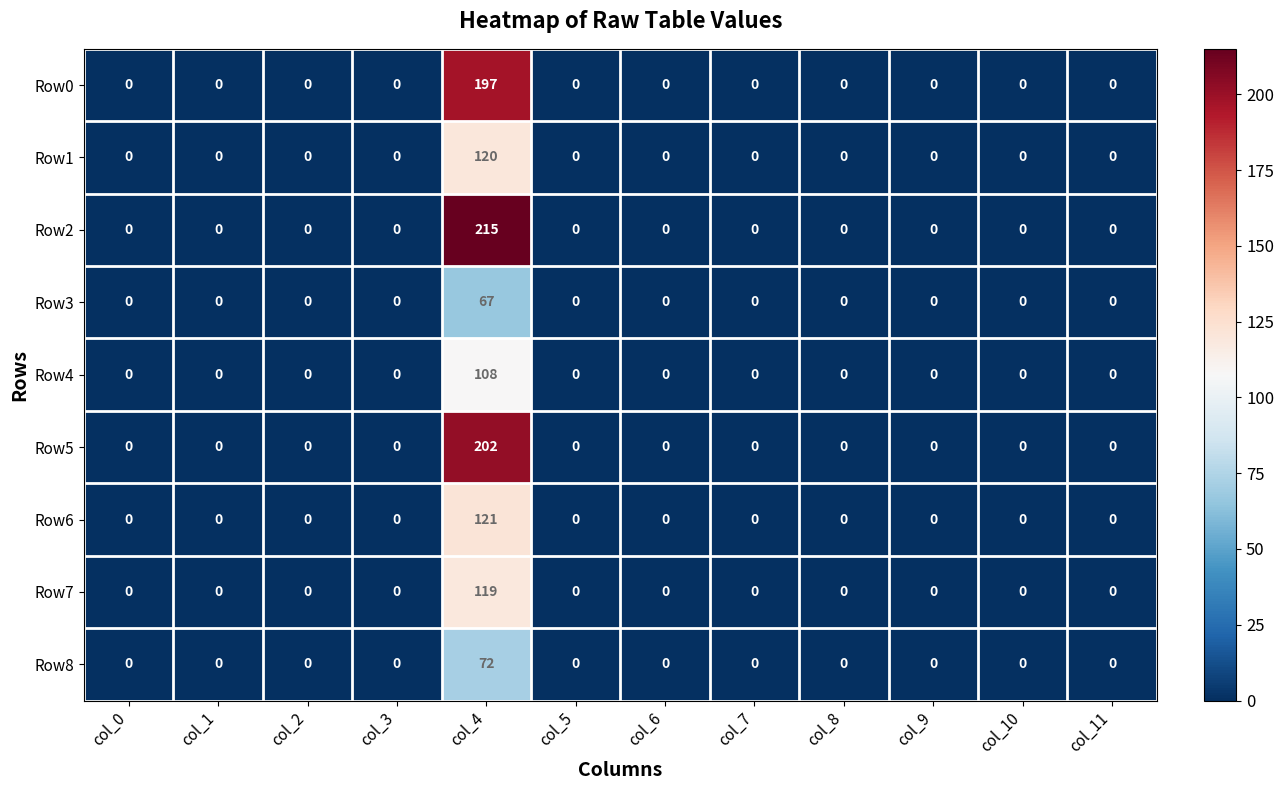

What is the greatest value displayed?

215